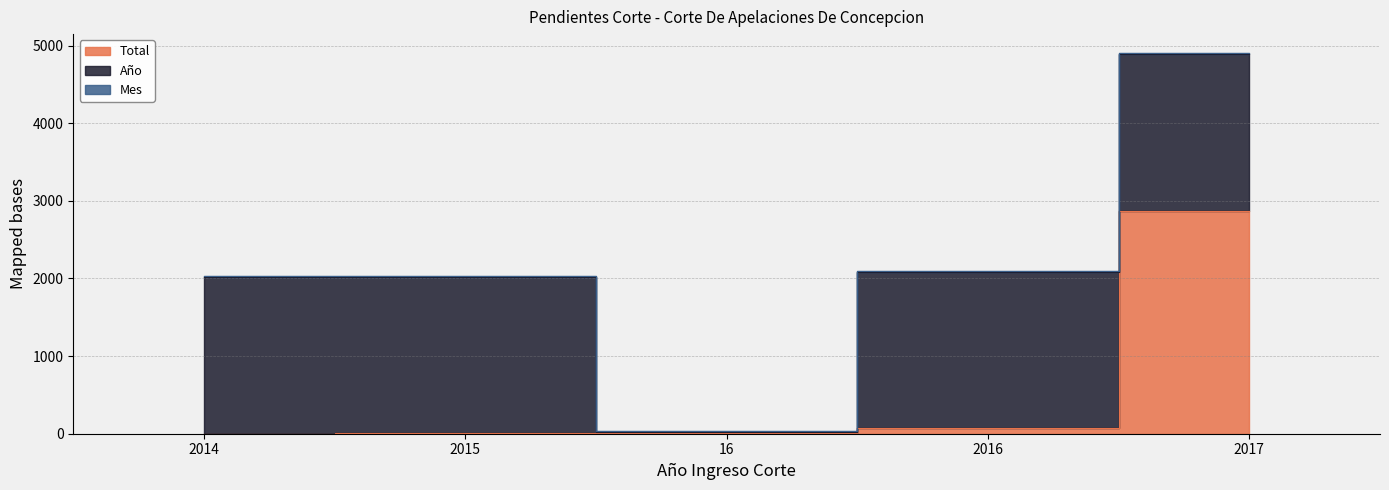

Reading left to right, transcribe all the data shown in this chart.

Total: 1	4	4	68	2875
Año: 2014	2015	16	2016	2017
Mes: 11	11	11	11	11